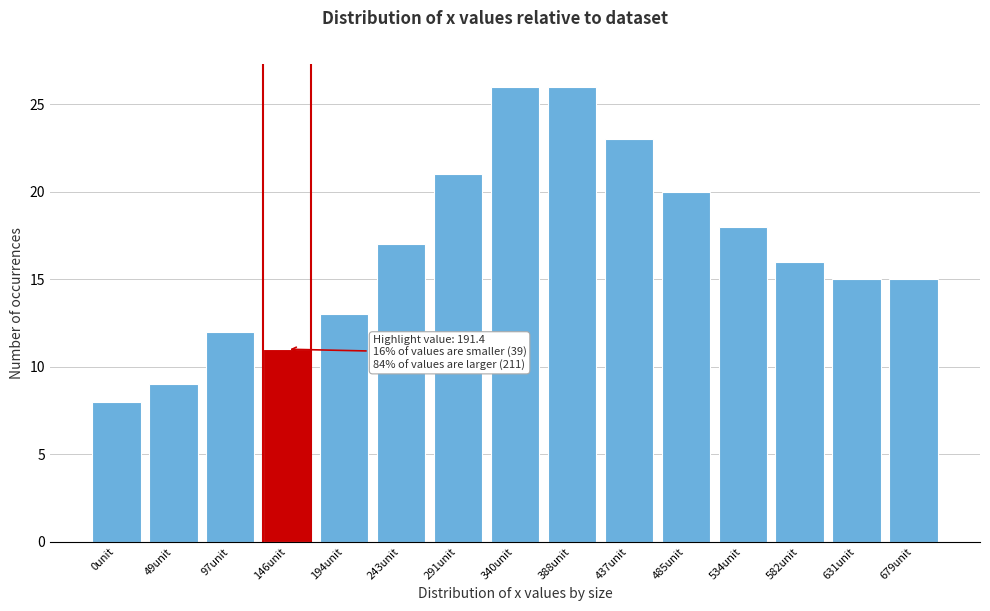

Reading left to right, what are all the values shown in this chart?

8	9	12	11	13	17	21	26	26	23	20	18	16	15	15